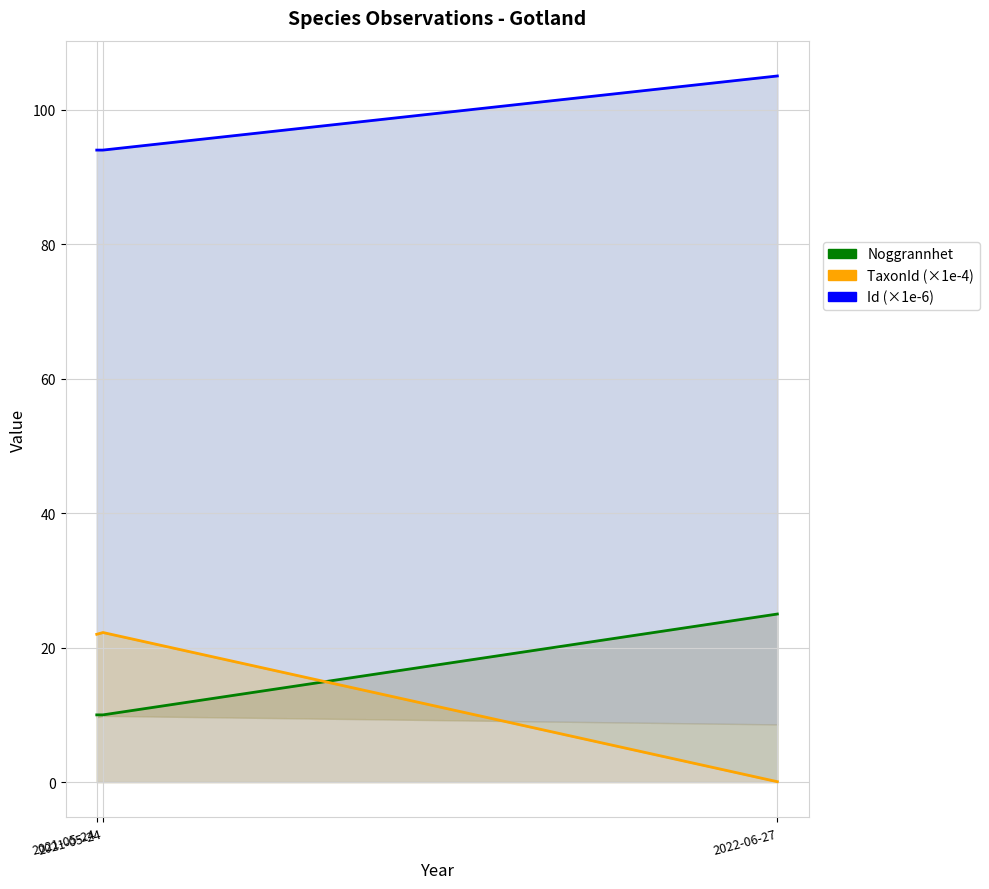

Which has a higher value, 2022-06-27 or 2021-05-24?

2022-06-27